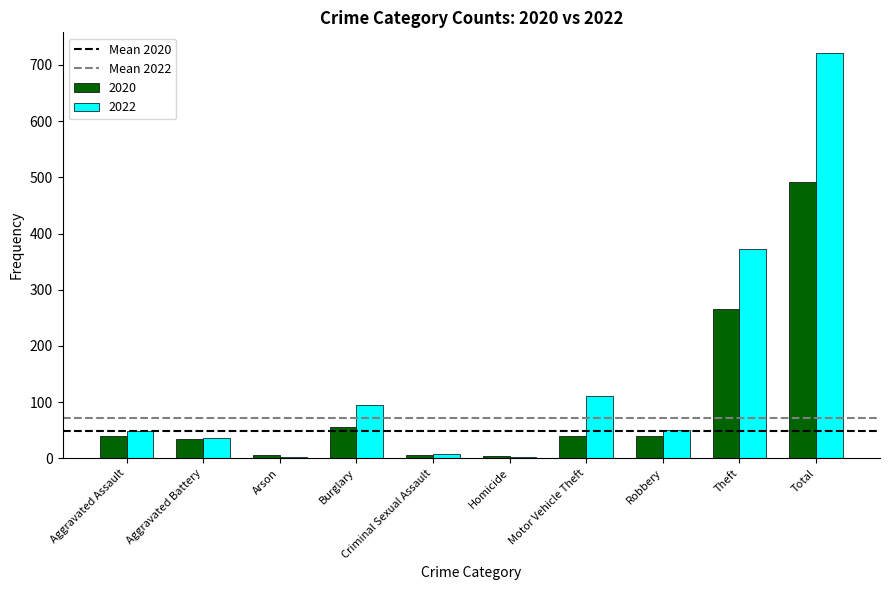

Is the value of 2022 at Burglary greater than the value of 2020 at Criminal Sexual Assault?

Yes